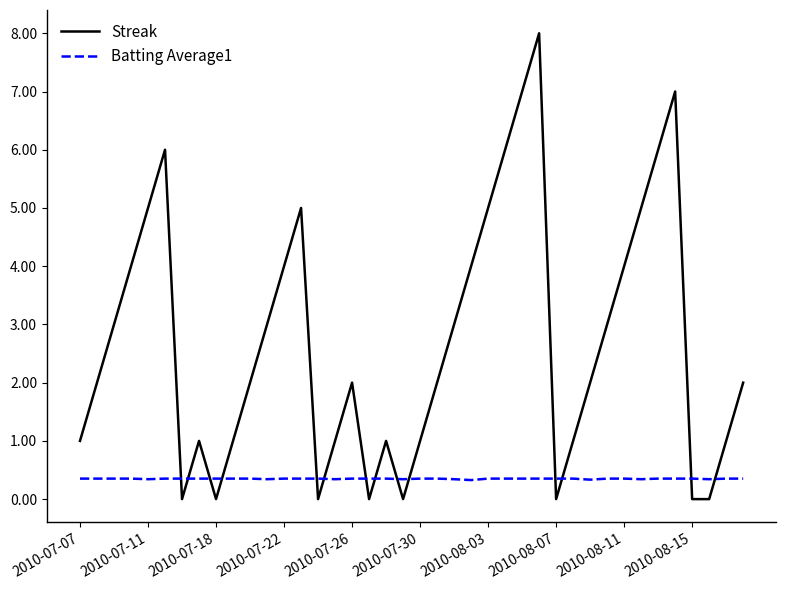

Which series has the largest total across all categories?

Streak